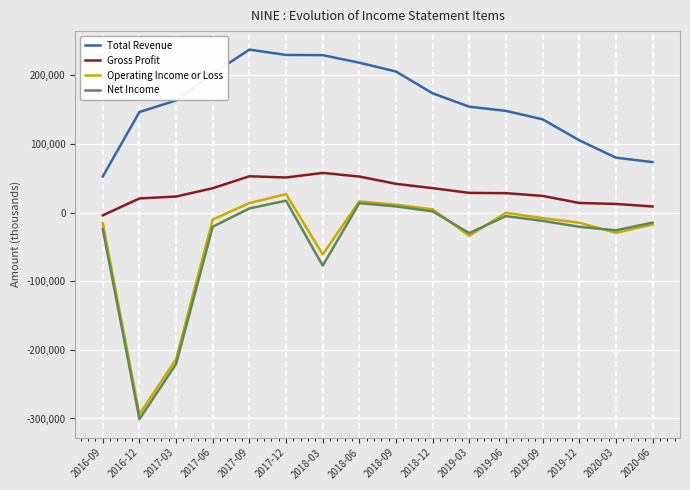

Does the chart have visible grid lines?

Yes